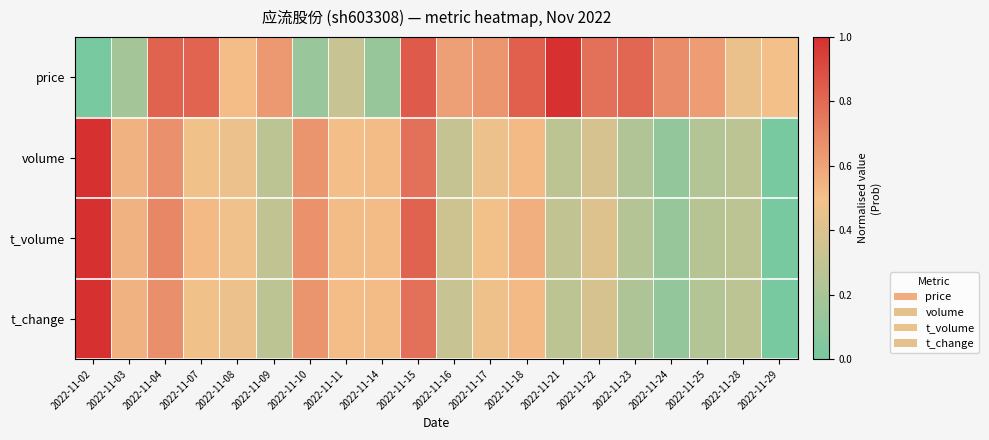

Count the number of categories in the chart.

20